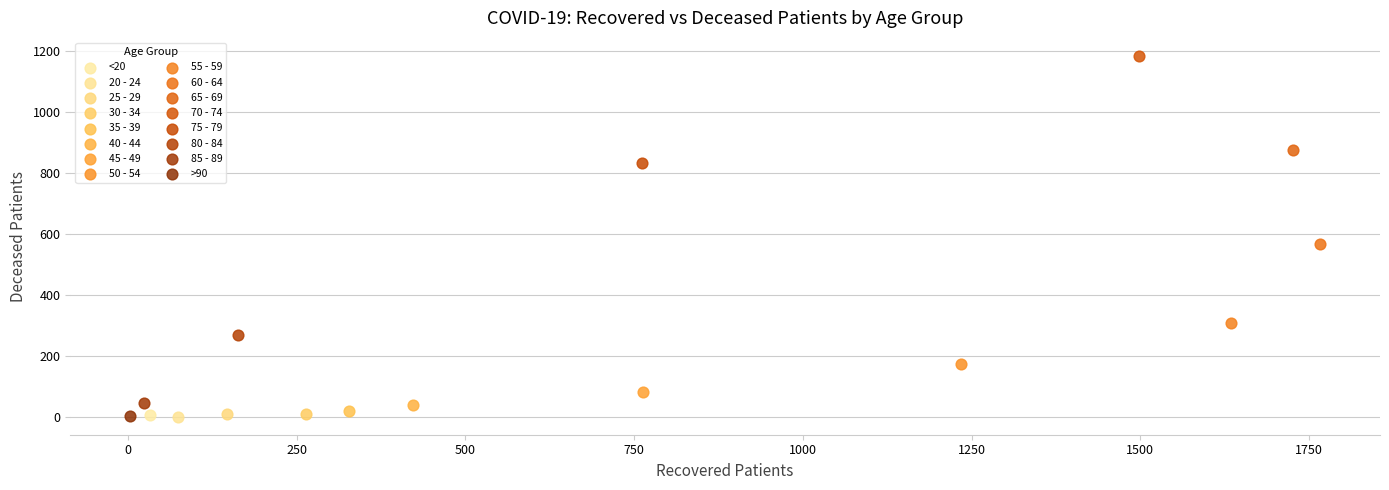

What are all the series names shown in the legend?

<20, 20 - 24, 25 - 29, 30 - 34, 35 - 39, 40 - 44, 45 - 49, 50 - 54, 55 - 59, 60 - 64, 65 - 69, 70 - 74, 75 - 79, 80 - 84, 85 - 89, >90